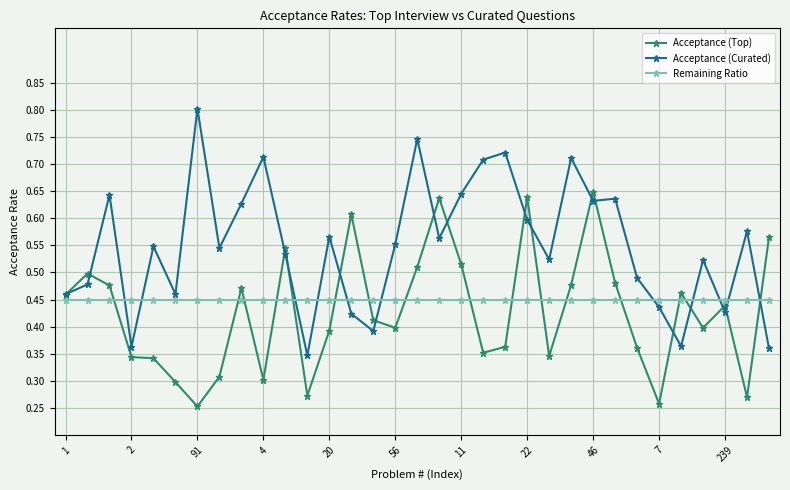

Does the chart have visible grid lines?

Yes